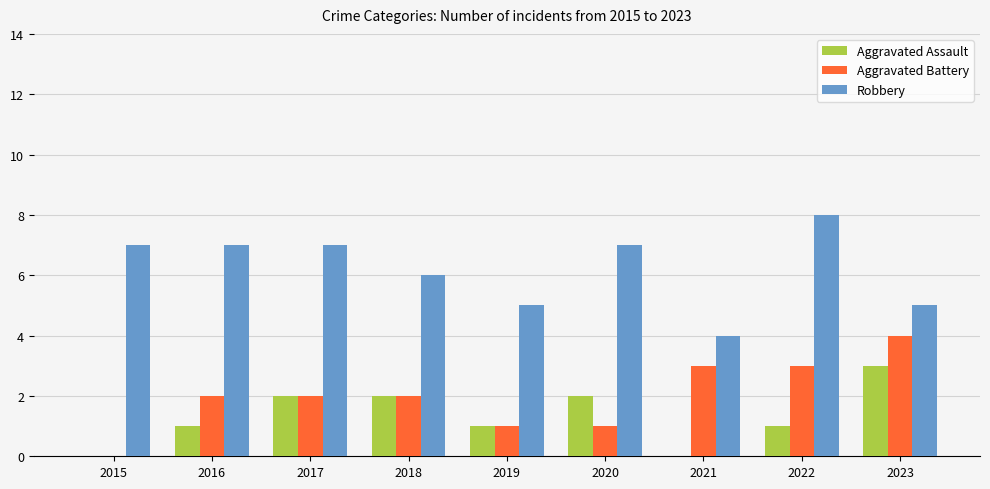

Count the number of categories in the chart.

9